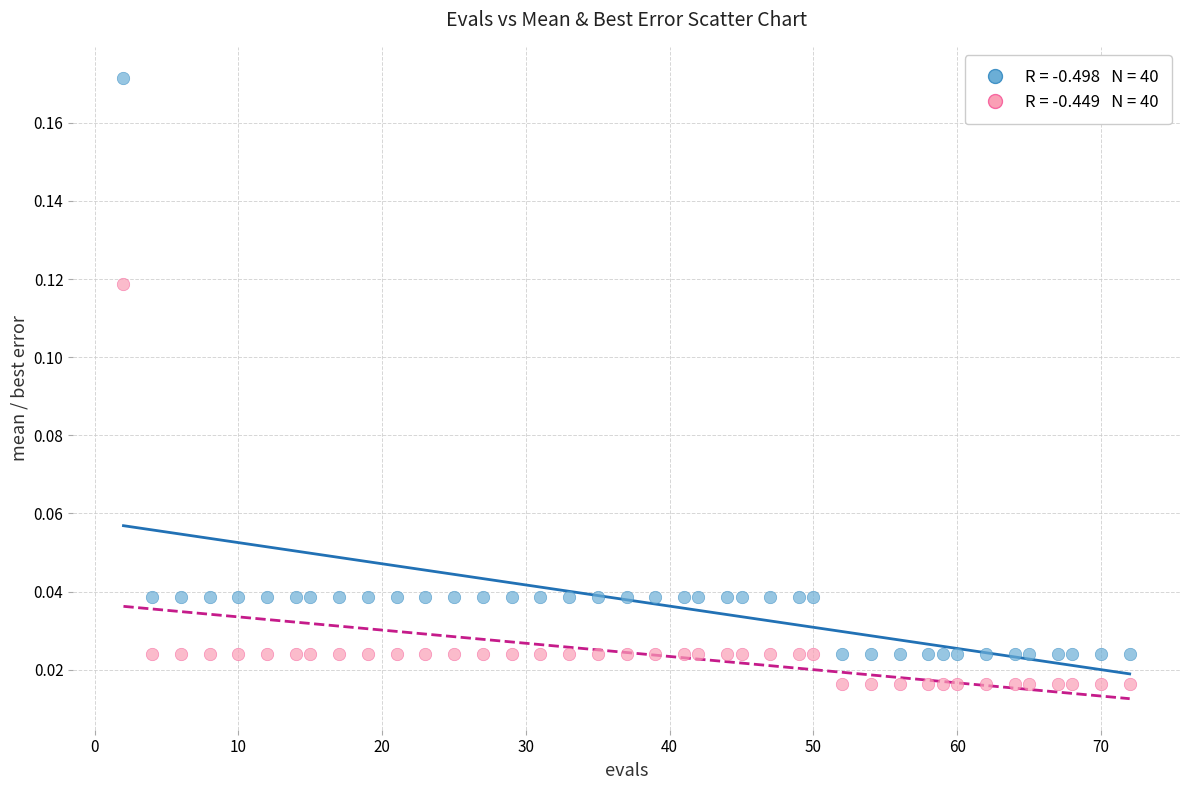

Across all data points, what is the range of X values (max minus min)?

70.0